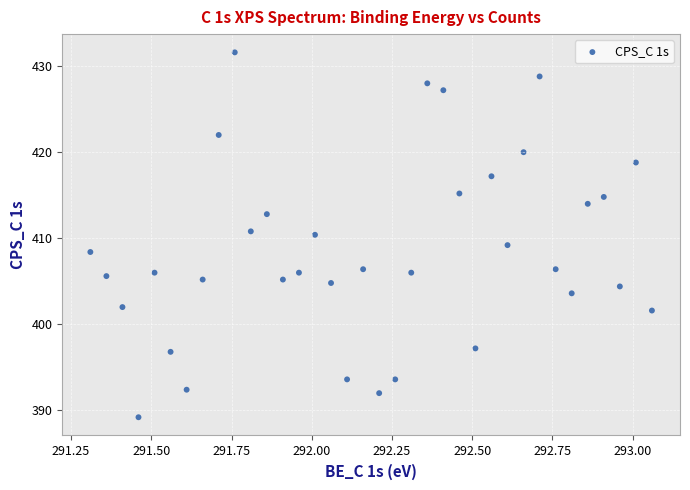

What is the range of X values (max minus min)?

1.8